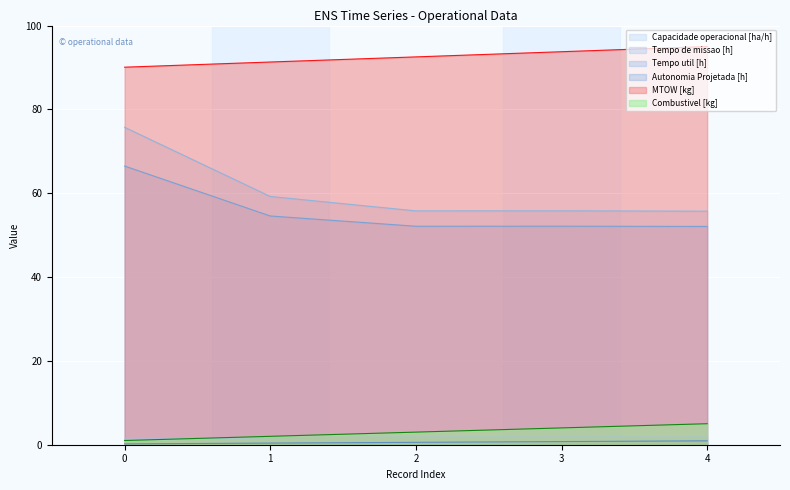

What is the difference between the highest and lowest values at 0?

89.9